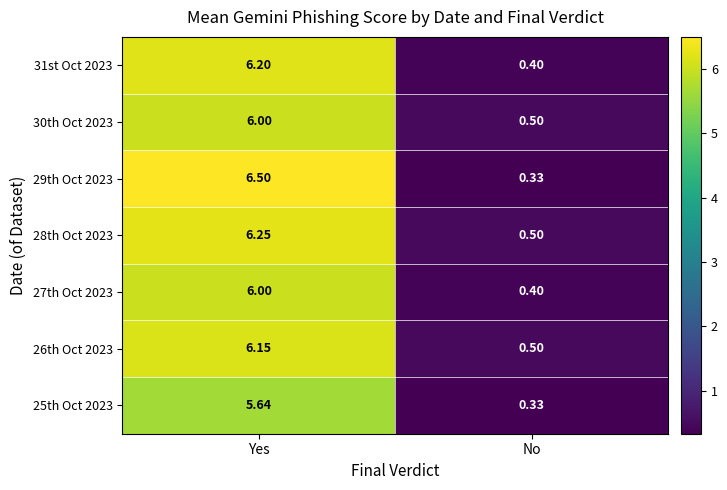

Where does the 26th Oct 2023 series first go above 6?

Yes